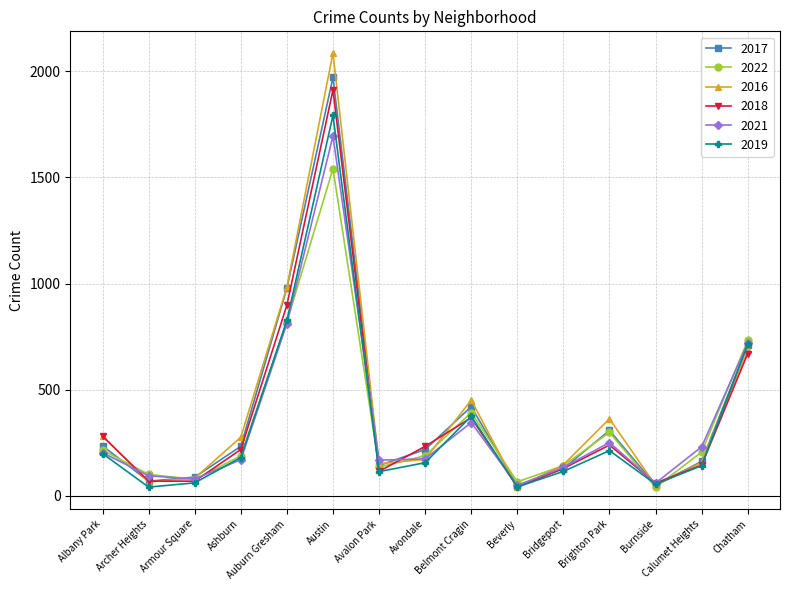

What is the minimum value shown in the chart?

40